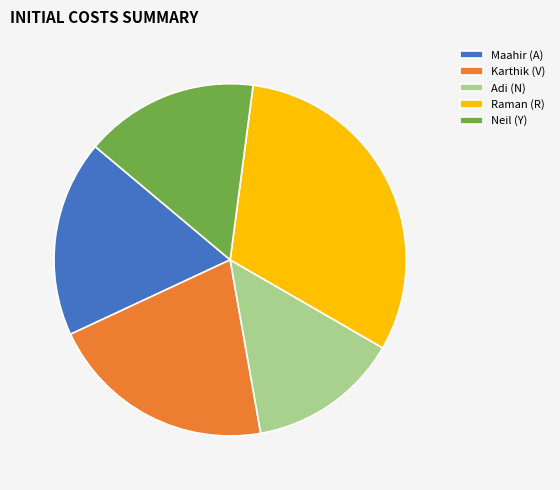

Is there a majority slice in this chart?

No